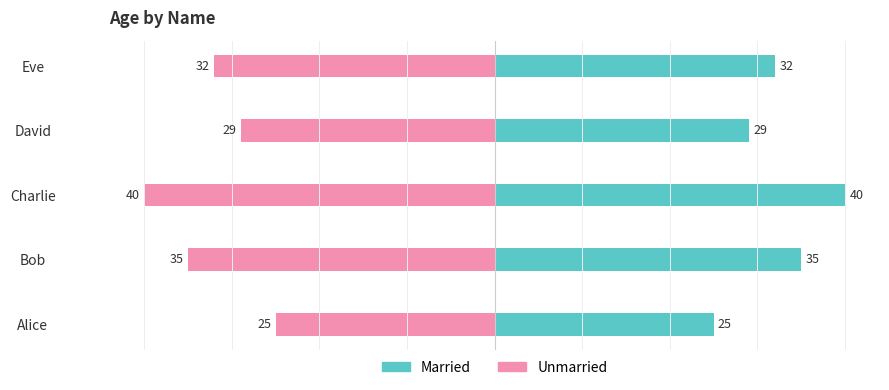

Reading left to right, extract all data points from this chart.

Married: 25	35	40	29	32
Unmarried: -25	-35	-40	-29	-32